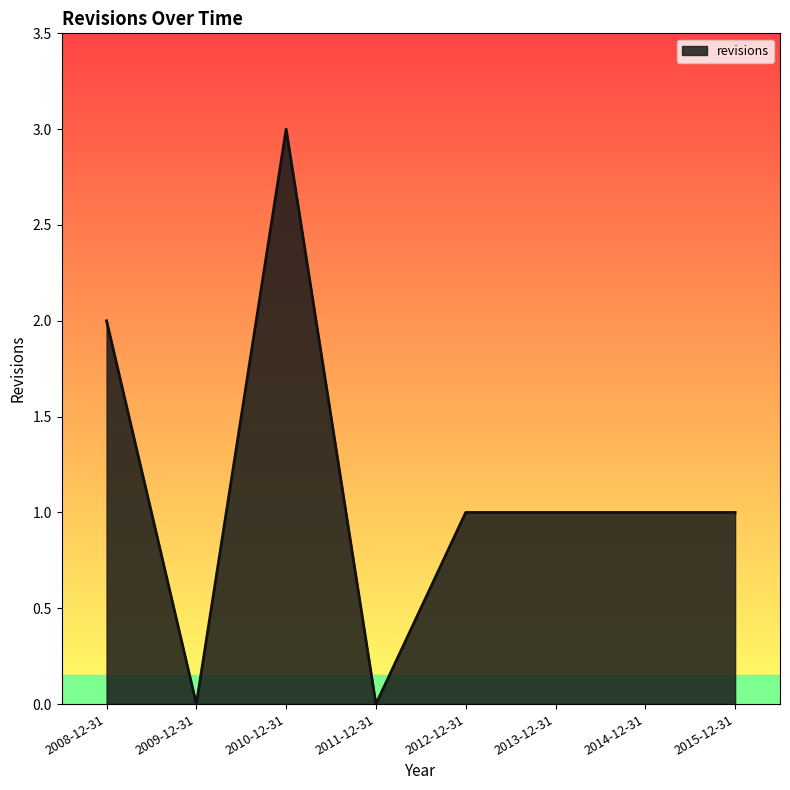

Is it true that the value at 2011-12-31 is 0?

True